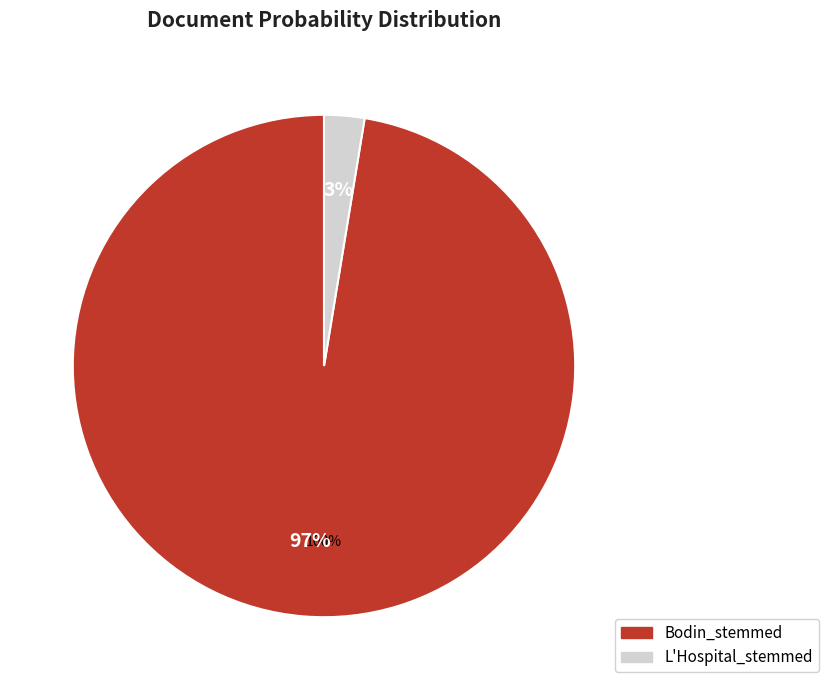

To the nearest percent, what percentage of the pie is L'Hospital_stemmed?

3%